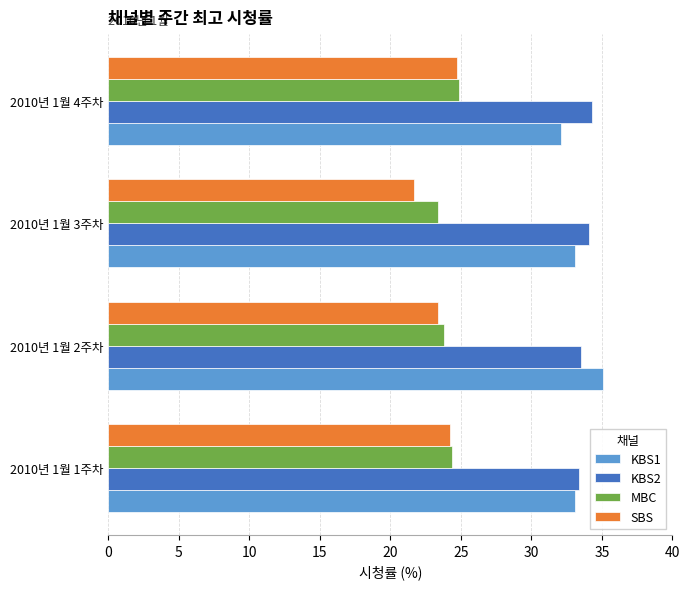

What is the sum of the SBS values at 2010년 1월 1주차 and 2010년 1월 4주차?

48.9